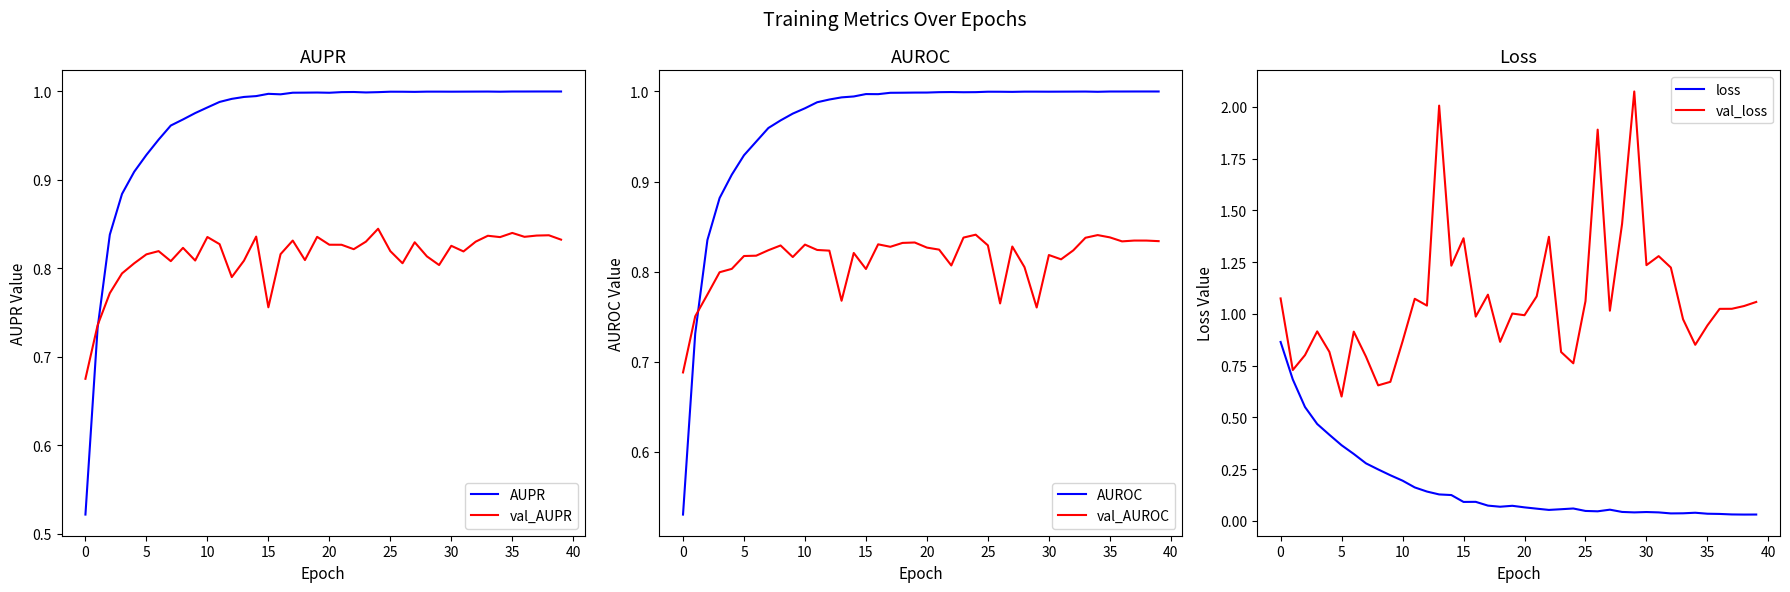

Which series has the widest spread of values?

val_loss